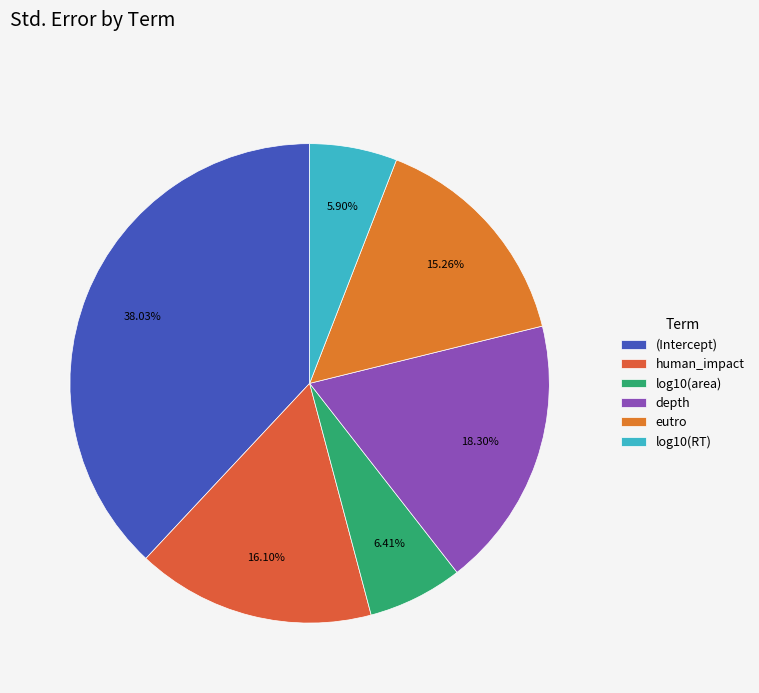

The human_impact slice represents 16% of the pie. True or false?

True